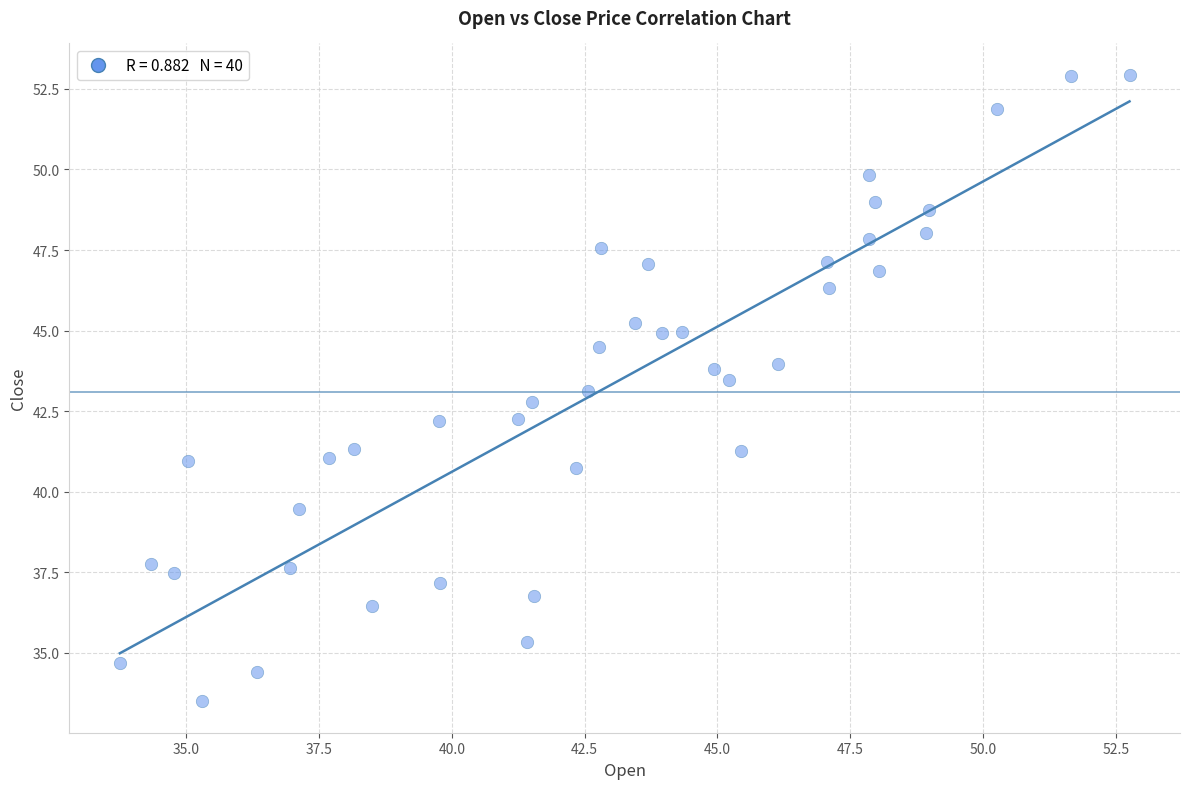

What is the range of Y values (max minus min)?

19.4